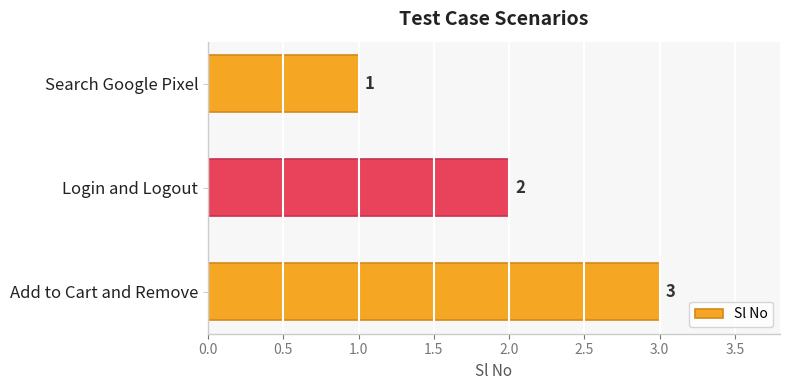

What is the ratio of the value at Search Google Pixel to the value at Login and Logout?

0.5